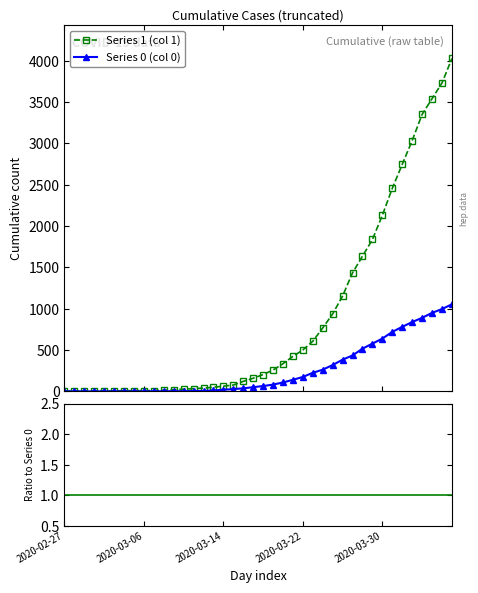

List the series in order of their peak value, lowest first.

Series 0, Series 1